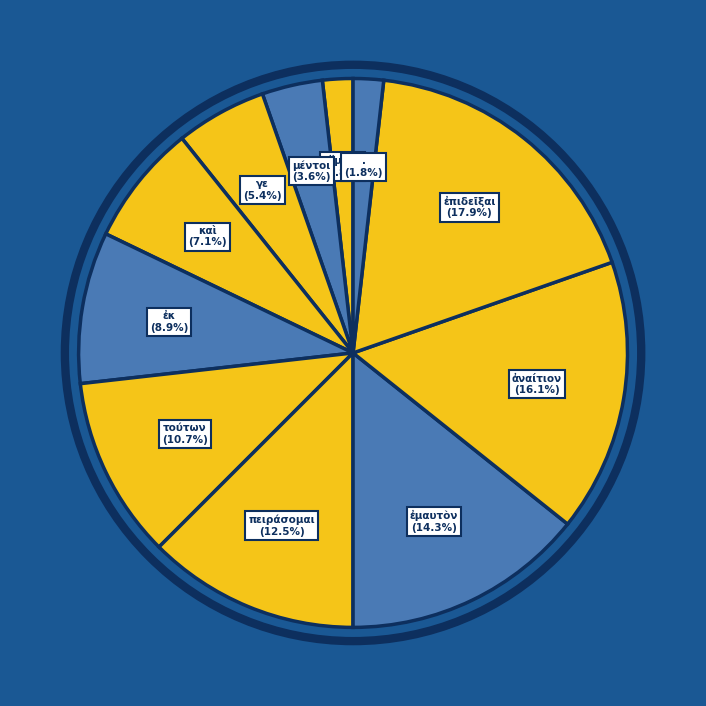

How many slices are in this pie chart?

11